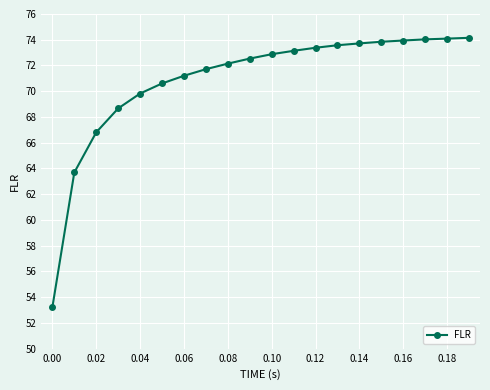

What is the value of the 5th point from the left?

69.8